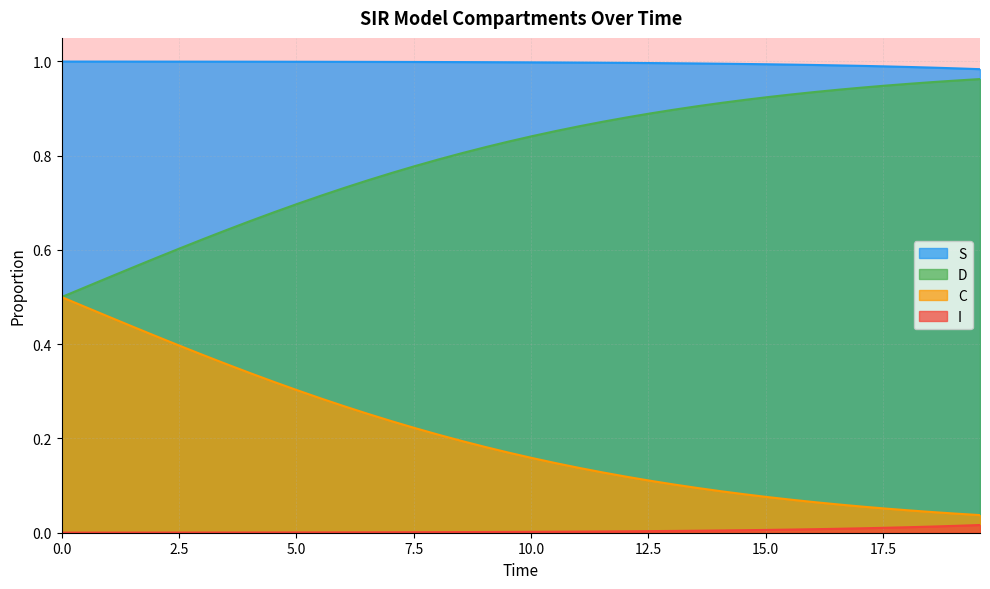

How many lines are shown in the chart?

4